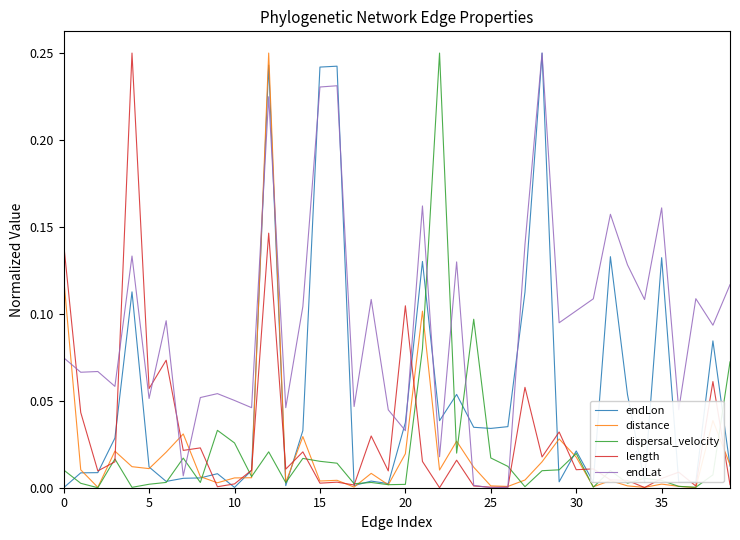

True or false: endLat and dispersal_velocity cross at least once.

True